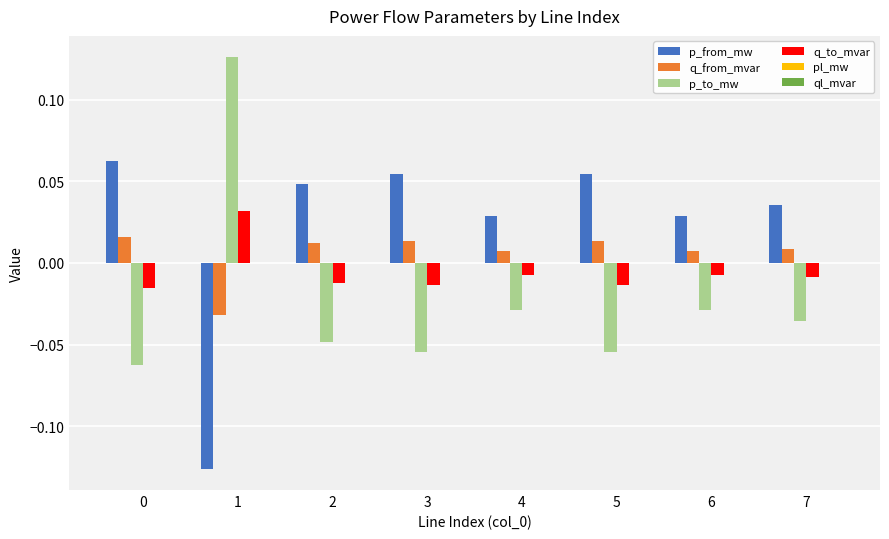

Which series has the largest total across all categories?

p_from_mw